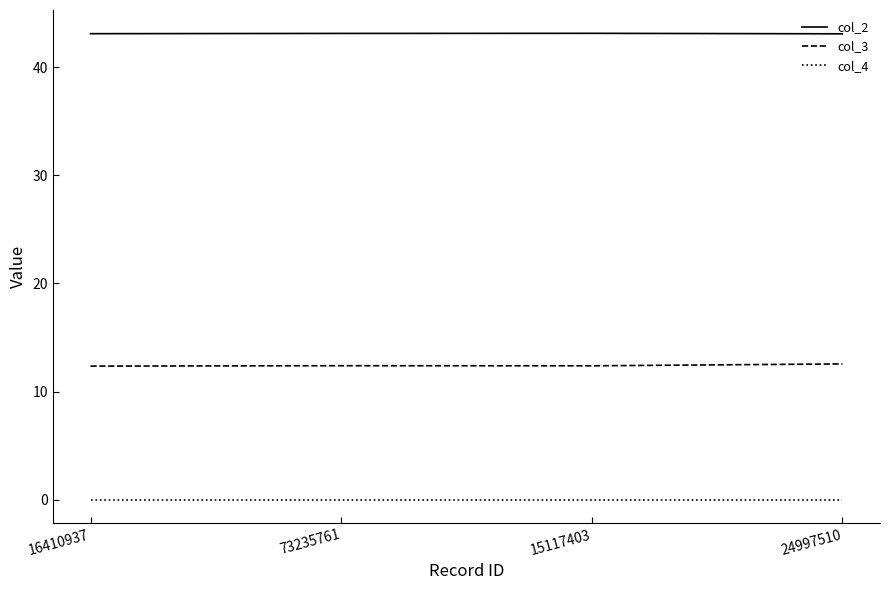

Which series has the largest total across all categories?

col_2